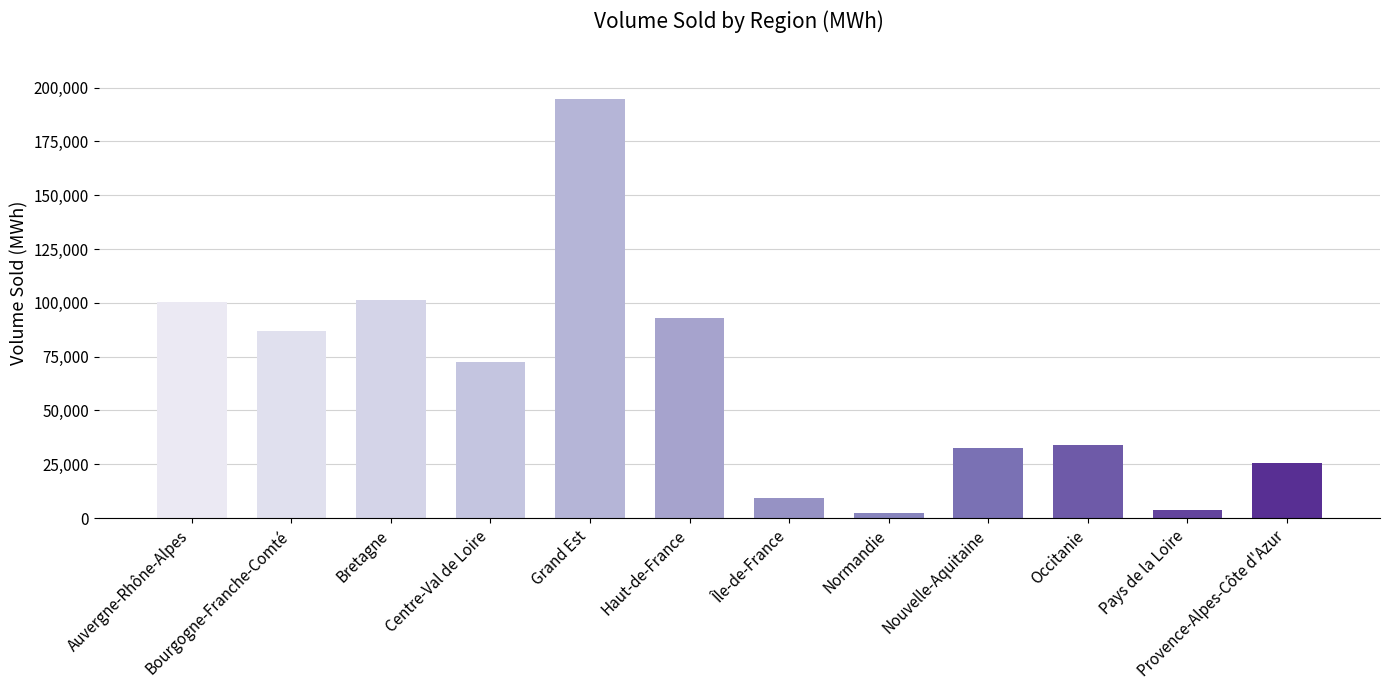

What is the minimum value shown in the chart?

2501